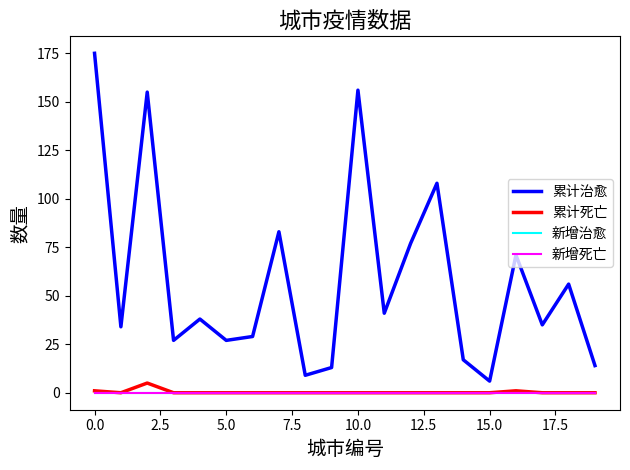

How many lines are shown in the chart?

4